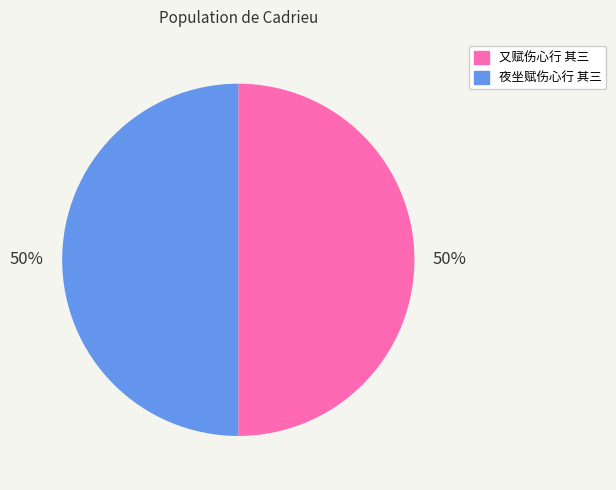

The 又赋伤心行 其三 slice represents 50% of the pie. True or false?

True